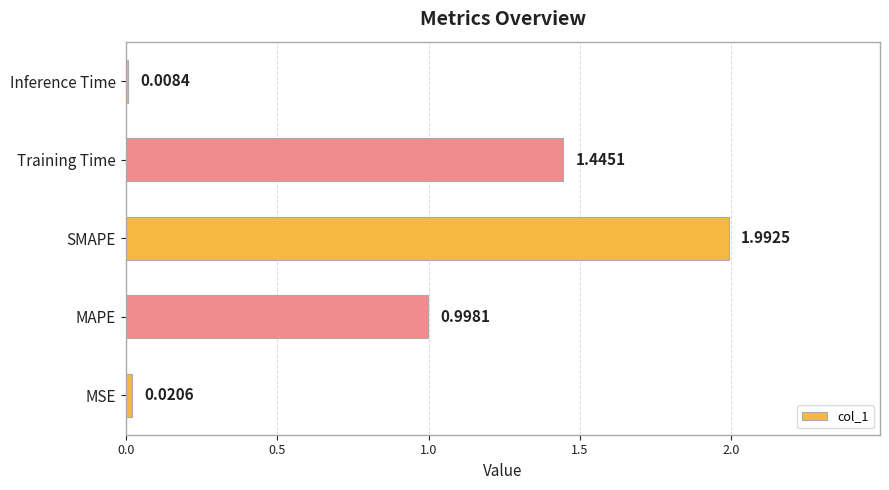

Rank the categories by value from lowest to highest.

Inference Time, MSE, MAPE, Training Time, SMAPE